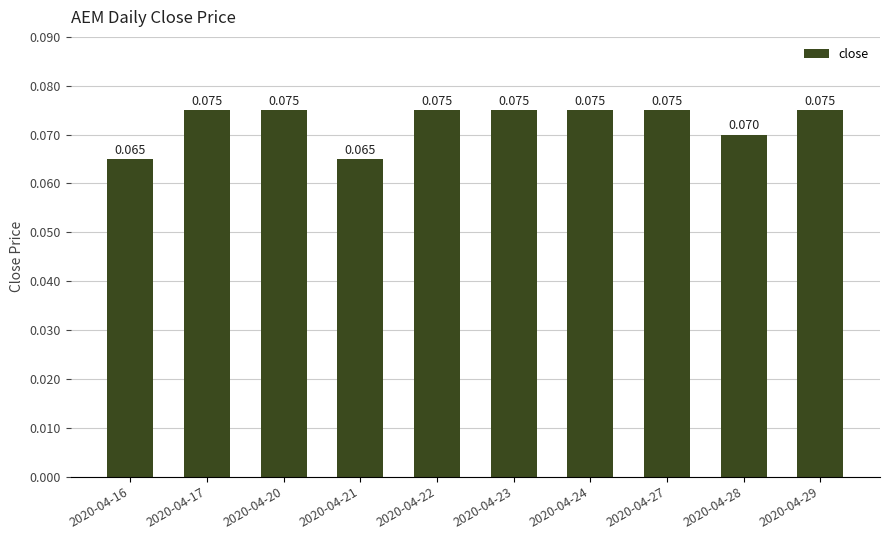

How many bars are there in total?

10